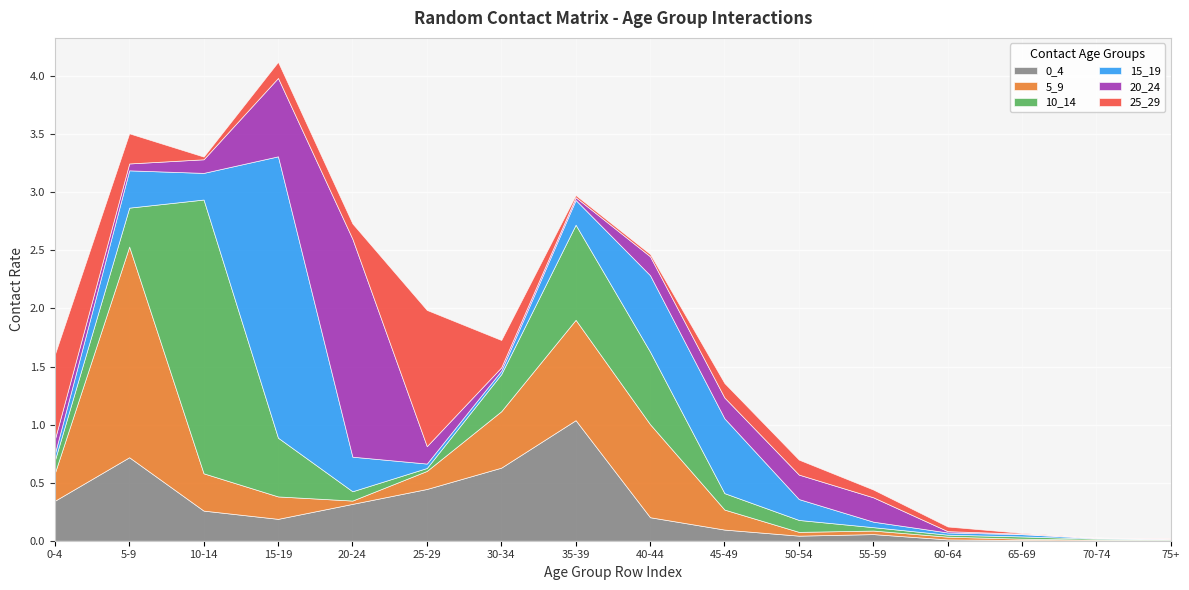

Between 0-4 and 20-24, which is larger?

0-4